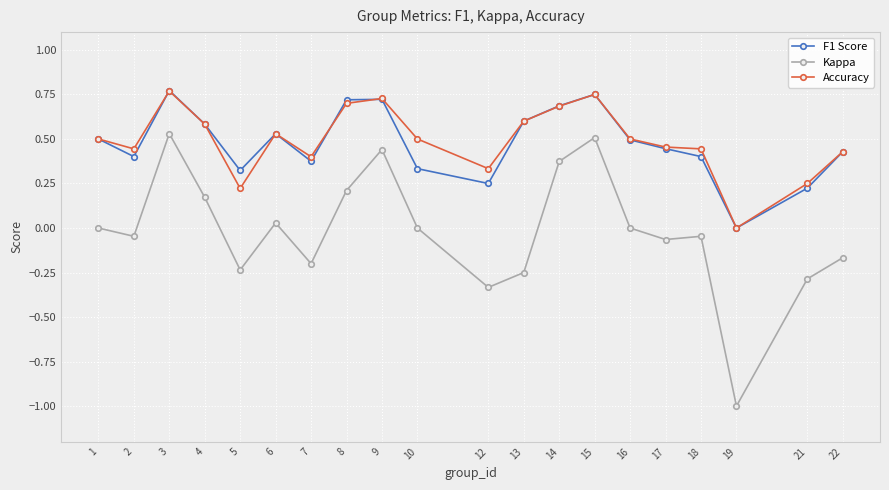

Count the number of data series in this chart.

3